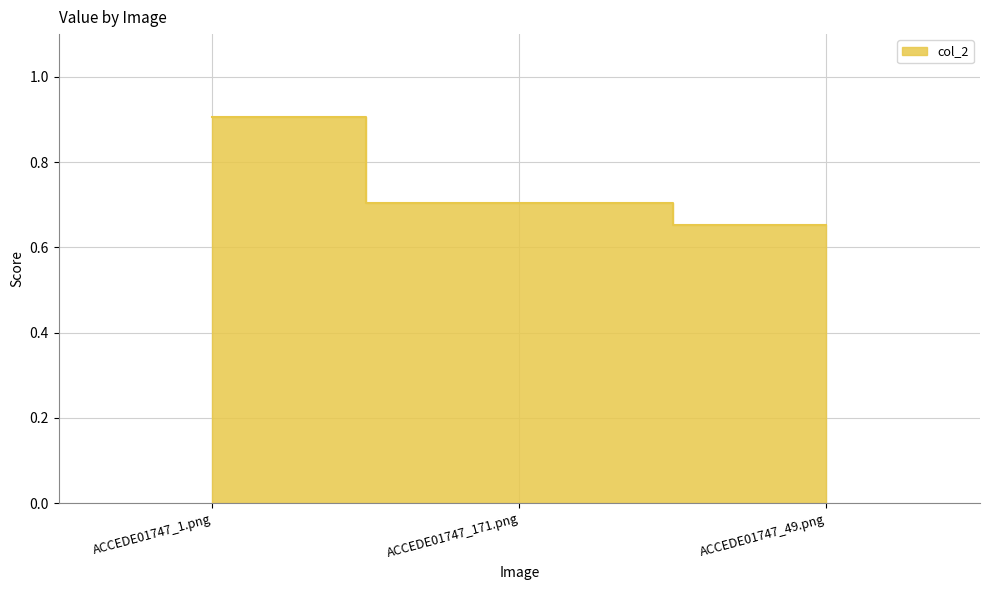

What is the greatest value displayed?

0.9